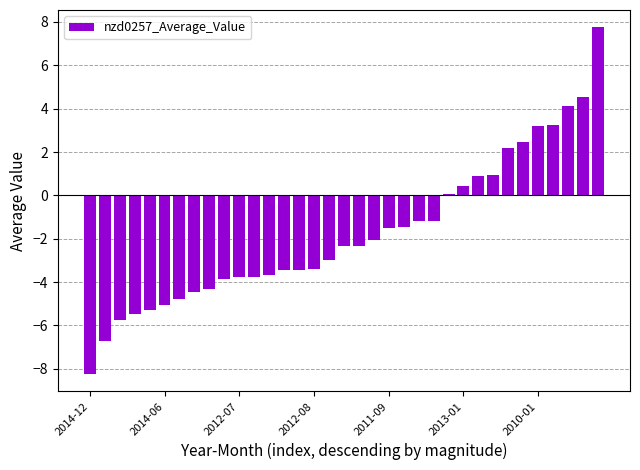

What is the value of the 30th bar from the left?

2.5